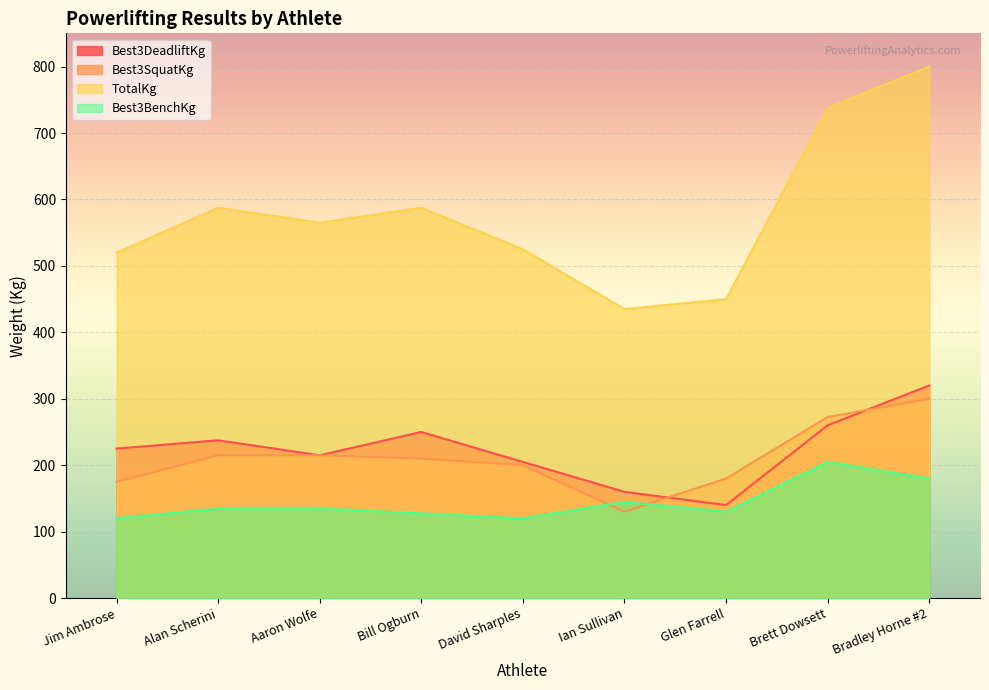

What is the difference between the highest and lowest values at Glen Farrell?

320.0